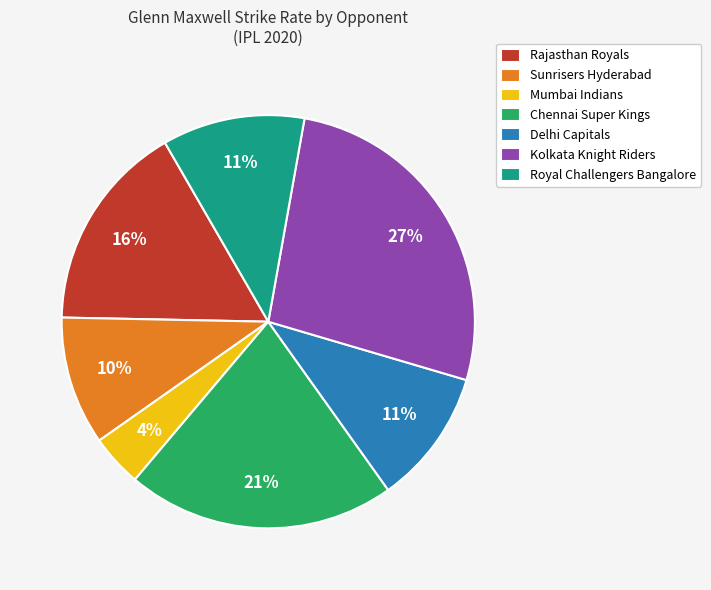

Between Rajasthan Royals and Sunrisers Hyderabad, which is larger?

Rajasthan Royals